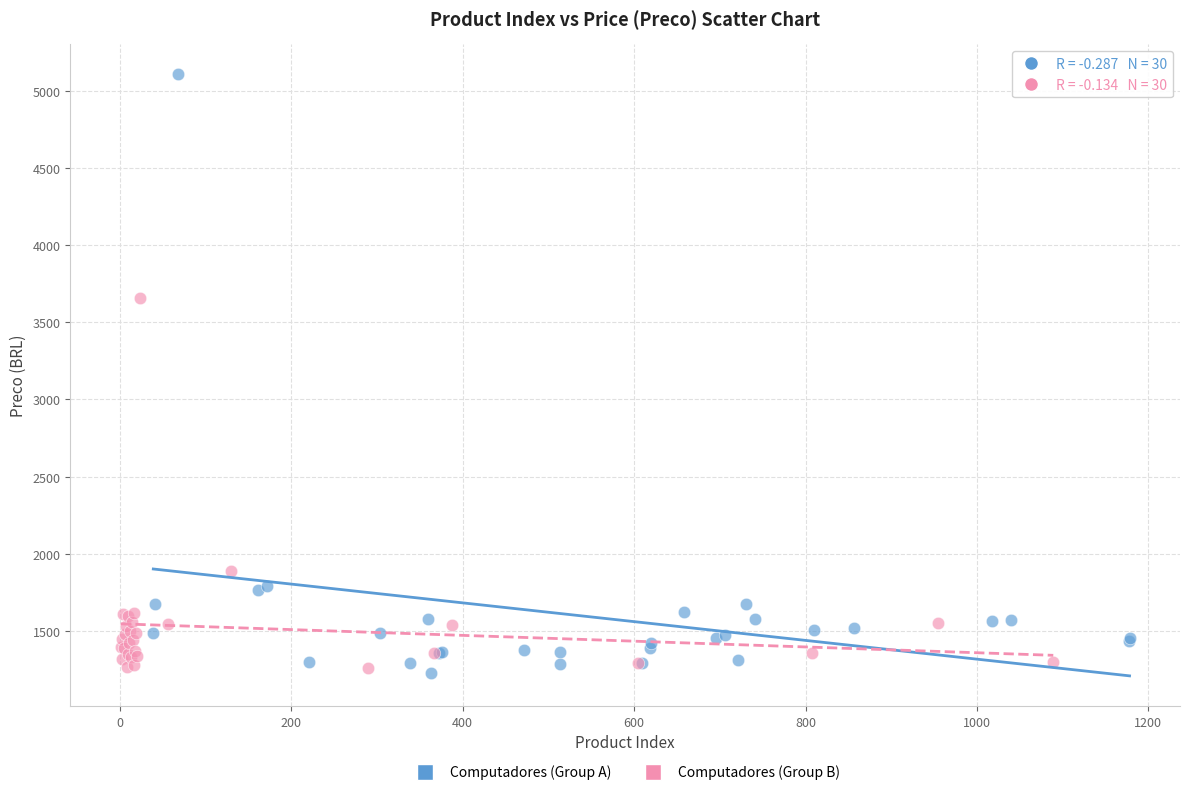

Which series has the largest Y range (max minus min)?

Computadores (Group A)